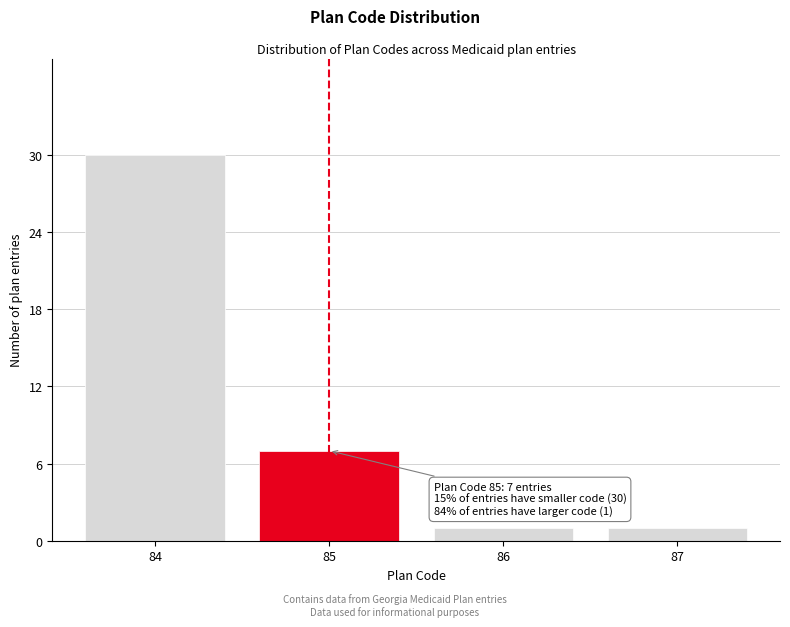

Reading right to left, list all the values displayed in this chart.

87=1	86=1	85=7	84=30